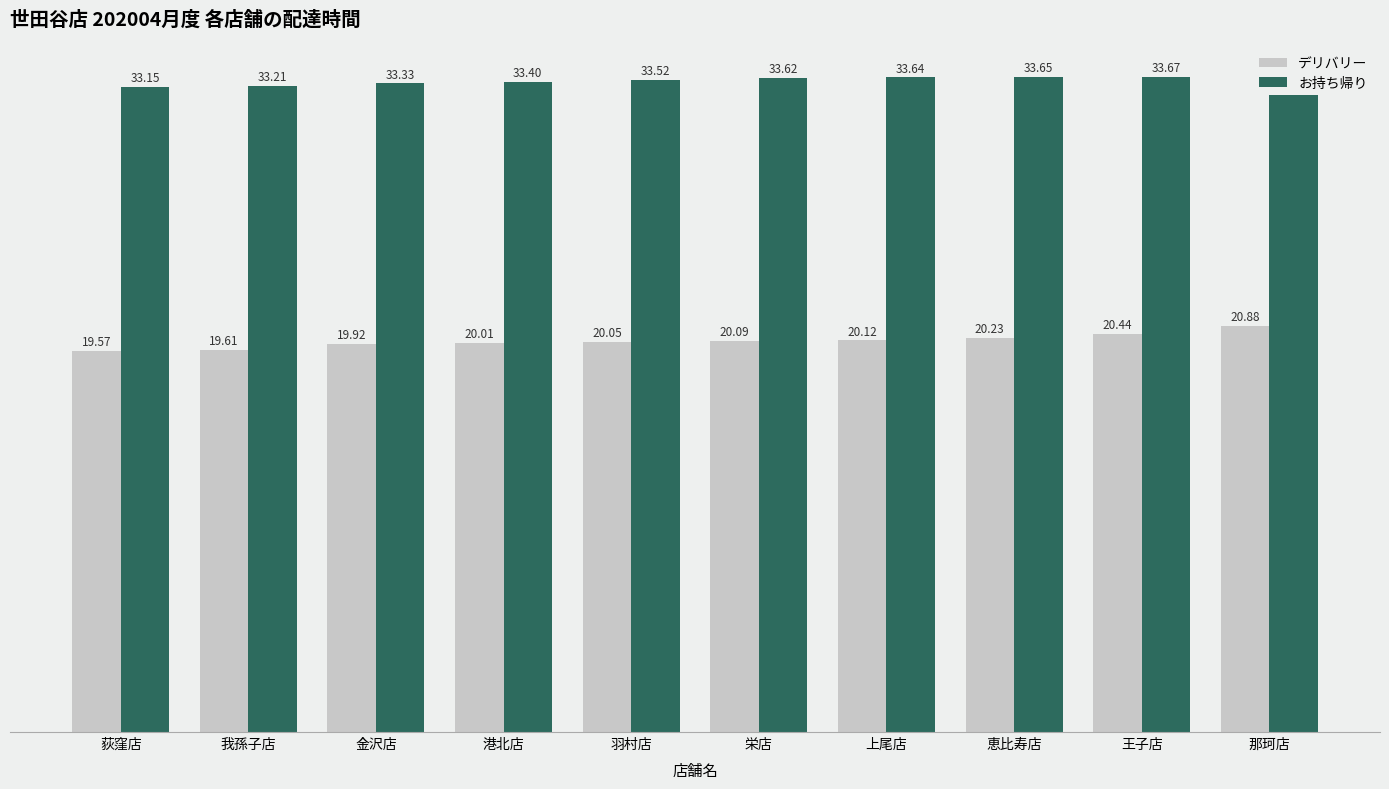

What is the total value across all series at 上尾店?

53.8